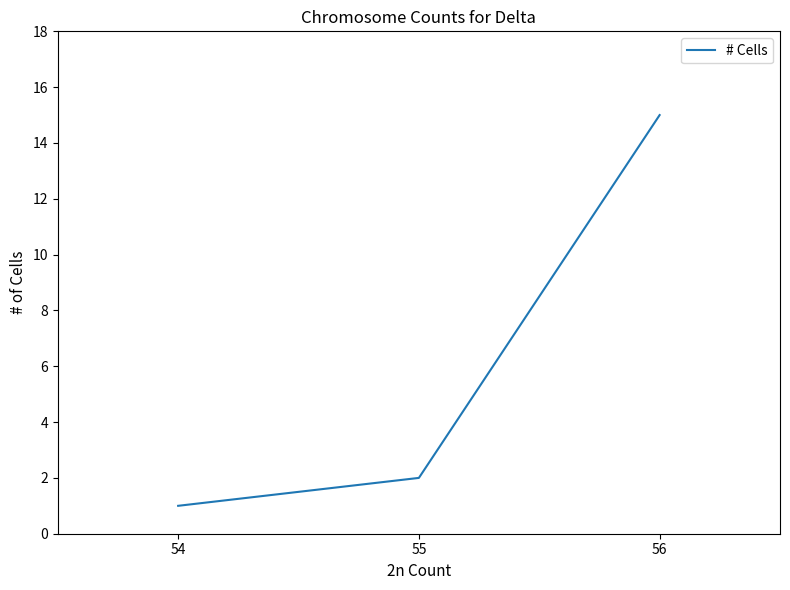

Is it true that the value at 55 is 2?

True